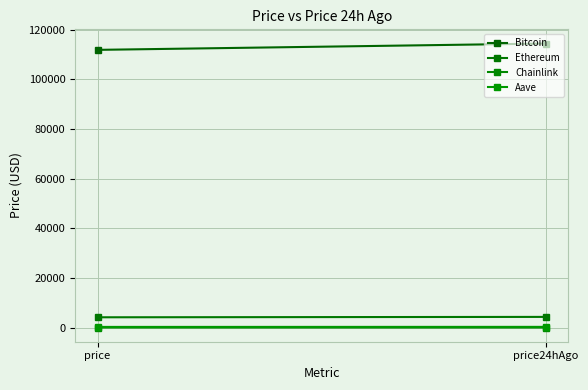

What is the value of the Bitcoin point at the 2nd from the left?

114366.0